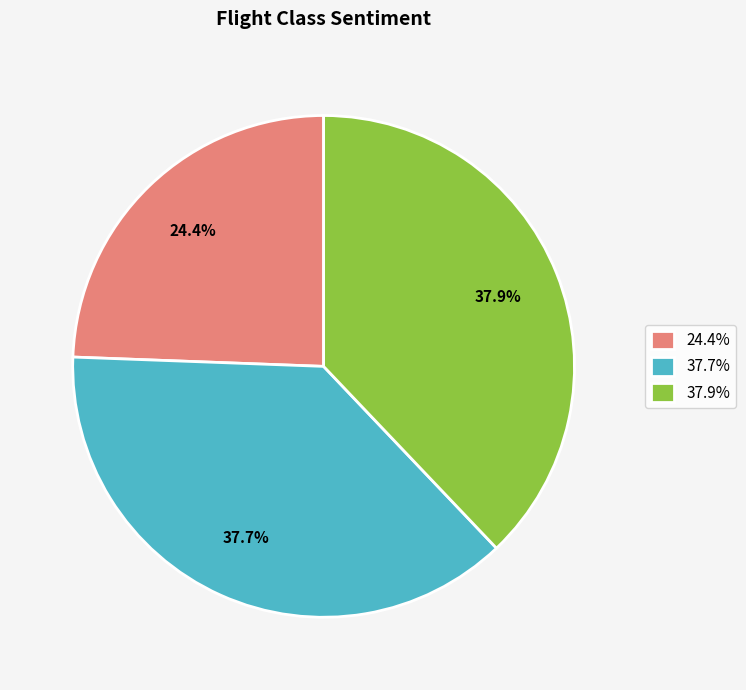

What is the total percentage of 24.4% and 37.9%?

62.3%